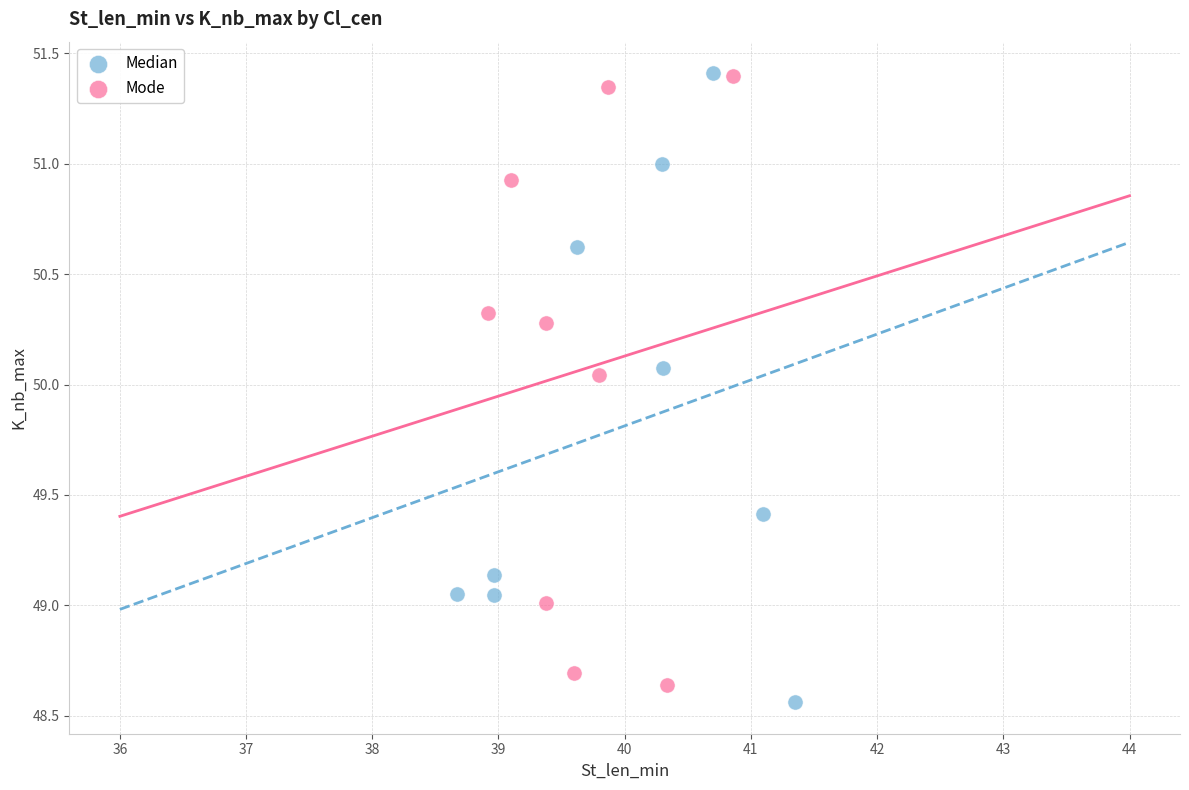

Which series reaches the minimum Y coordinate?

Median